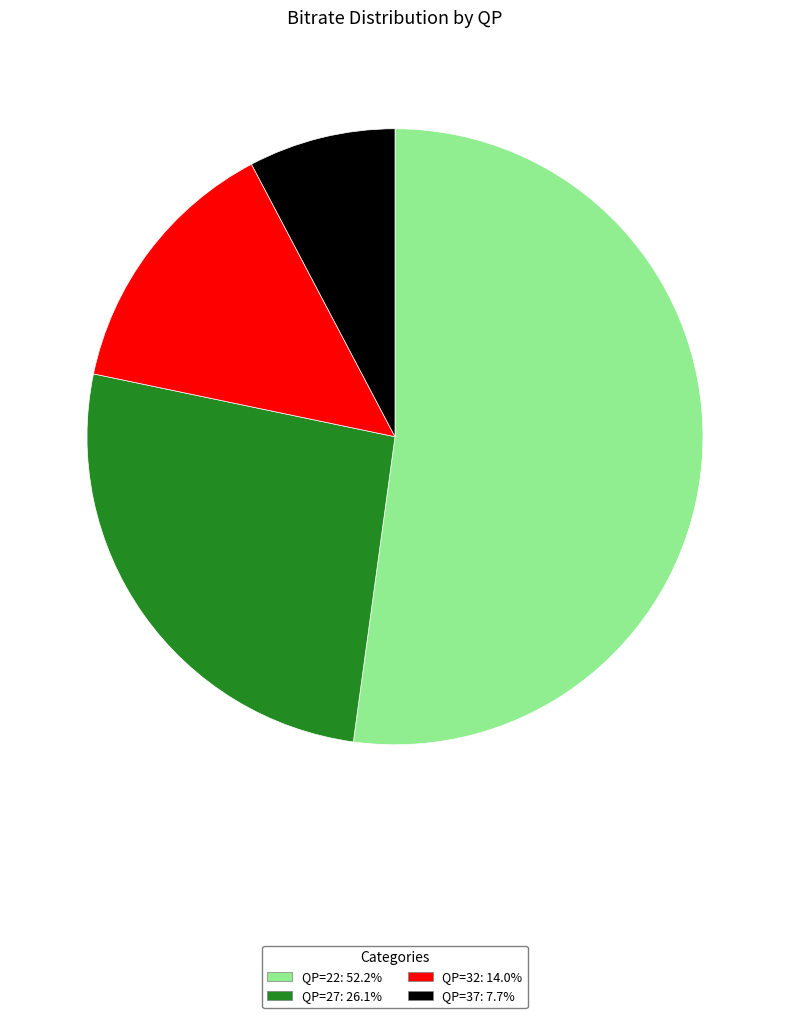

How many slices are in this pie chart?

4